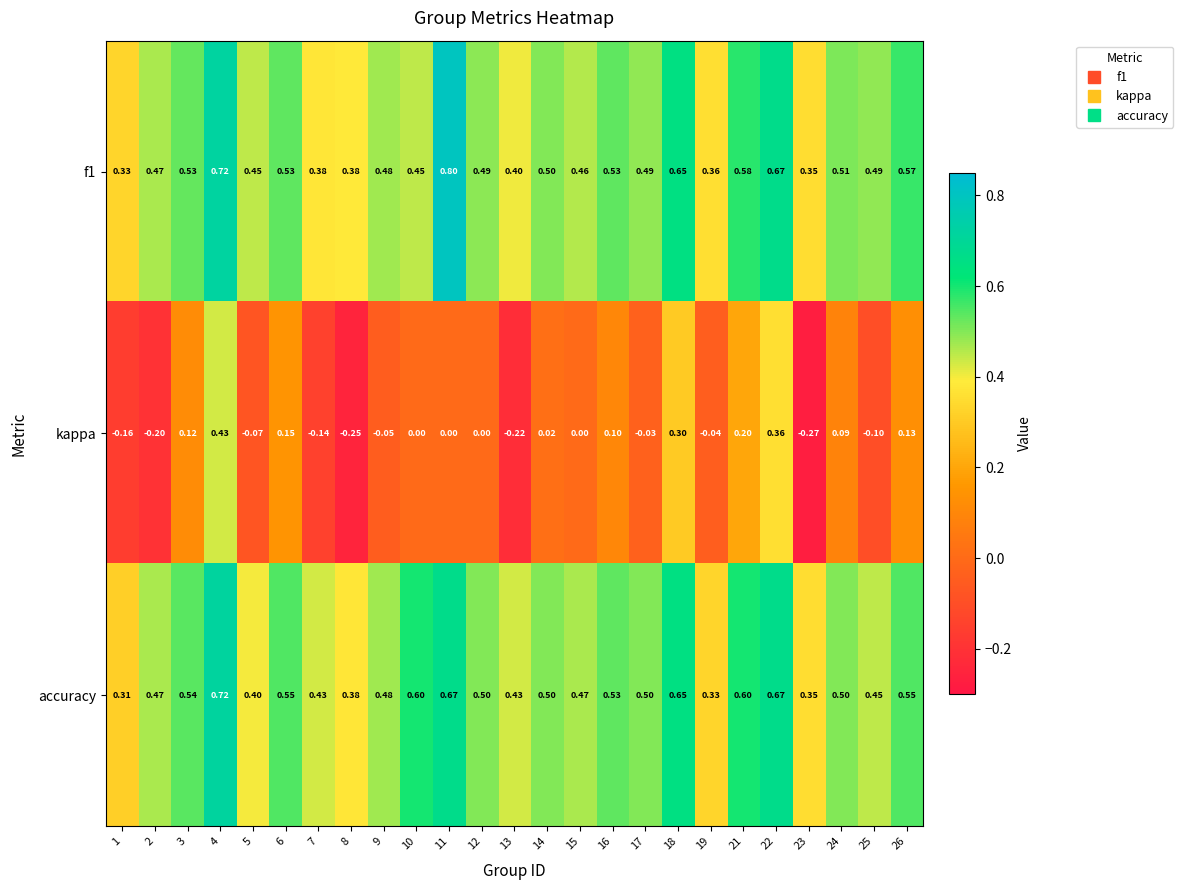

Which series has the largest total across all categories?

accuracy